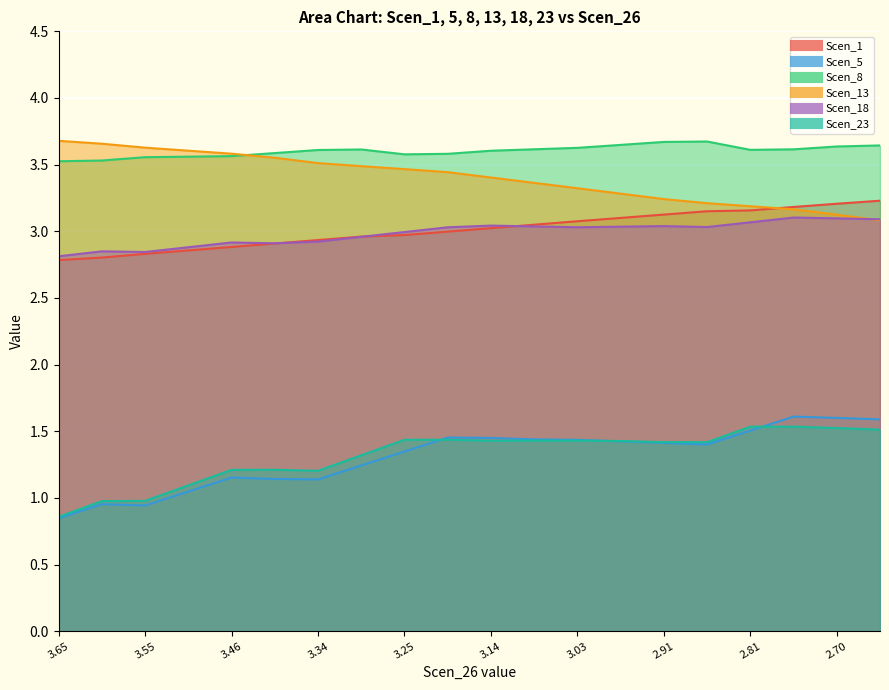

Between 3.193926393365851 and 2.969159160258764, which series saw the biggest shift?

Scen_13